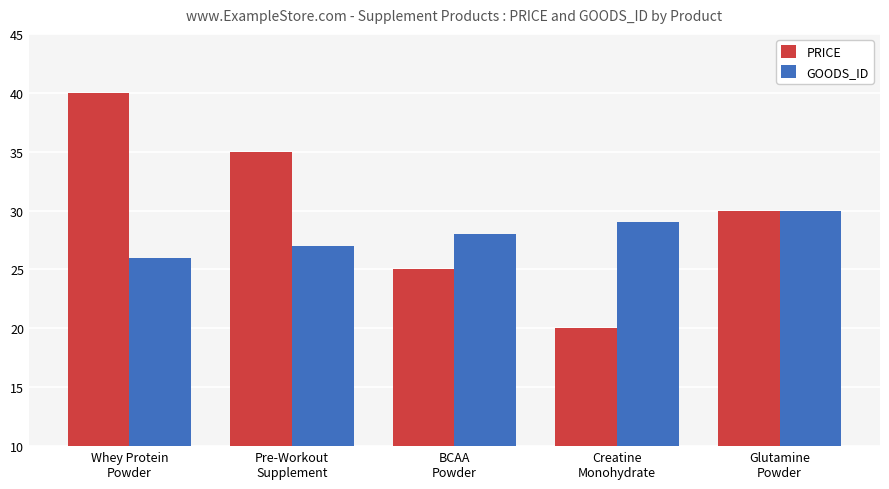

Rank the categories by PRICE value from lowest to highest.

Creatine
Monohydrate, BCAA
Powder, Glutamine
Powder, Pre-Workout
Supplement, Whey Protein
Powder